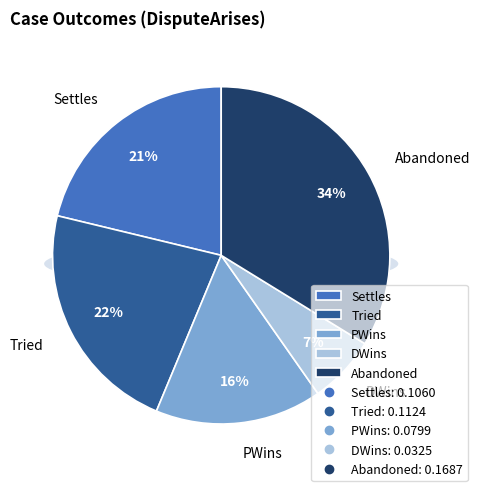

To the nearest percent, what percentage of the pie is Tried?

22%